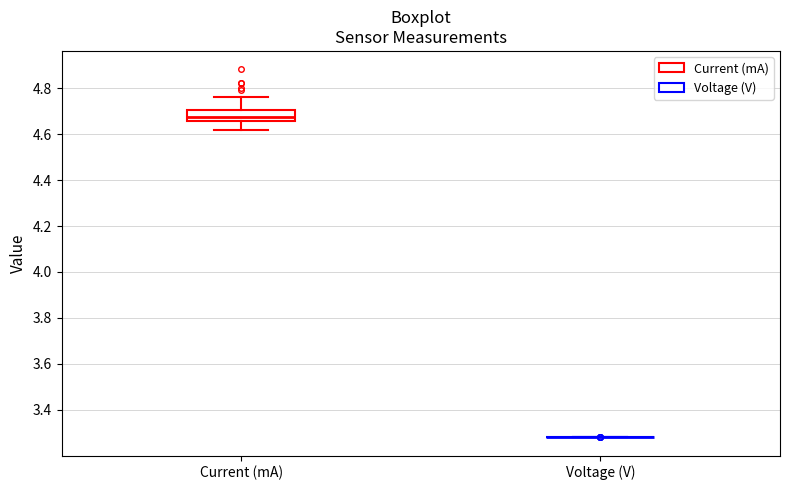

Reading left to right, transcribe this box plot: for each box, give where its median line is, the range the box spans, and where its two whiskers end, as read against the y-axis. The values are not printed on the chart, so give them approximately, as read against the axis.

Current (mA): median 4.68, box 4.66 to 4.70, whiskers 4.62 to 4.76
Voltage (V): box collapsed to a line at 3.28, whiskers 3.28 to 3.28